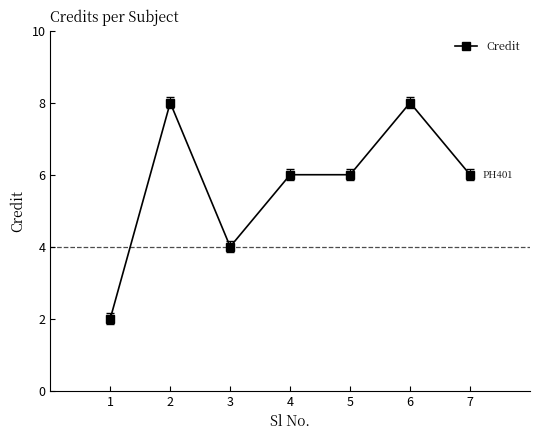

What is the approximate value at 3?

4